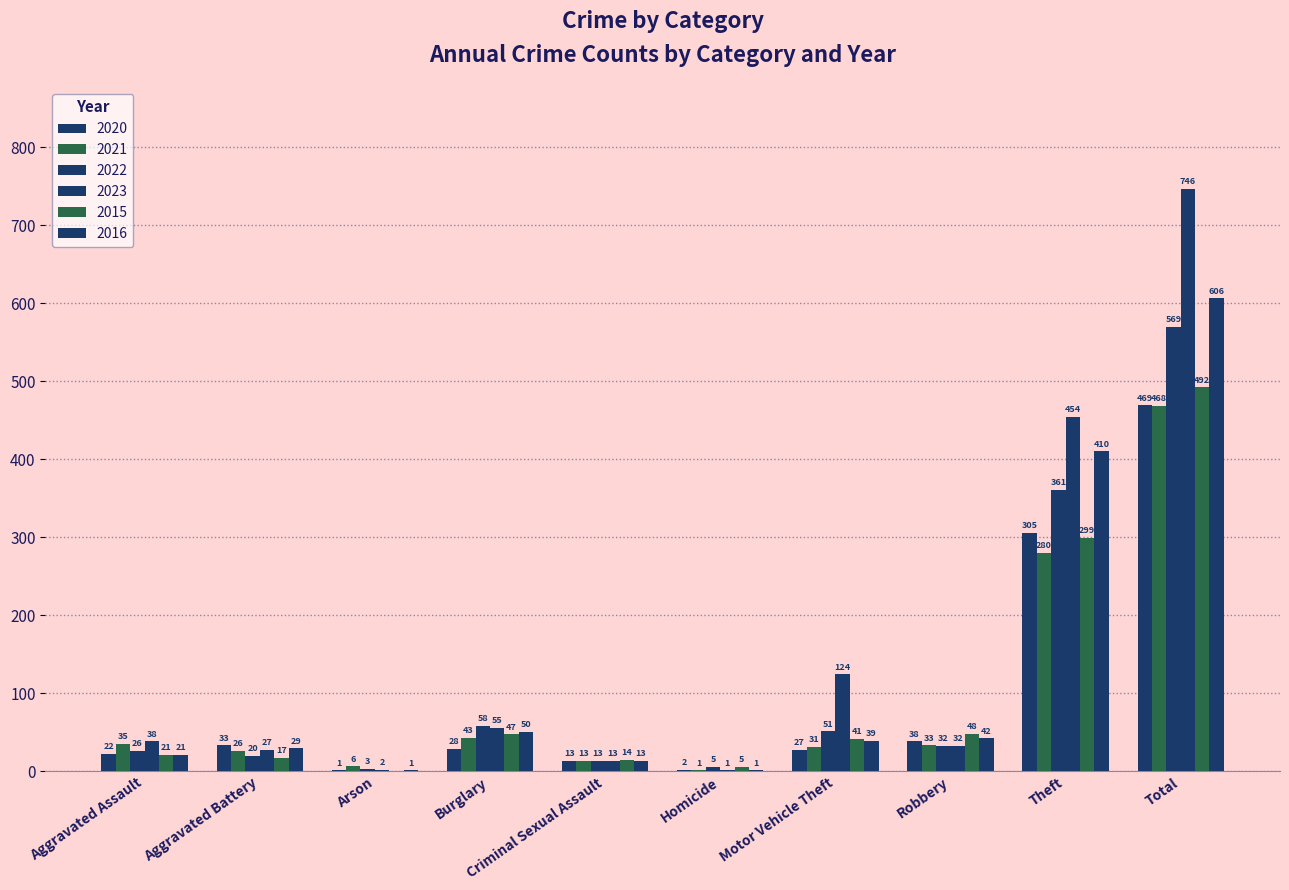

How many groups of bars are there?

10